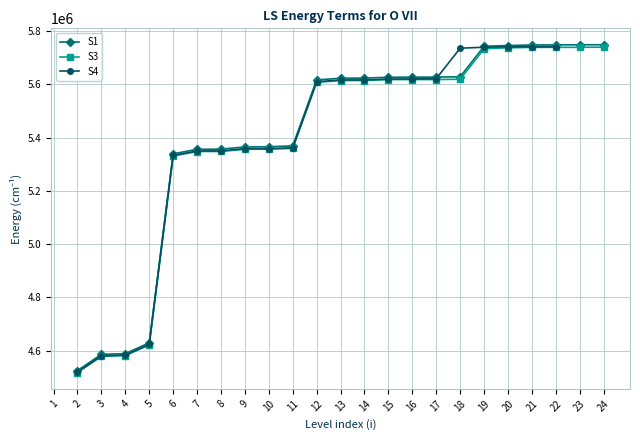

At which category is the sum across all series the highest?

22